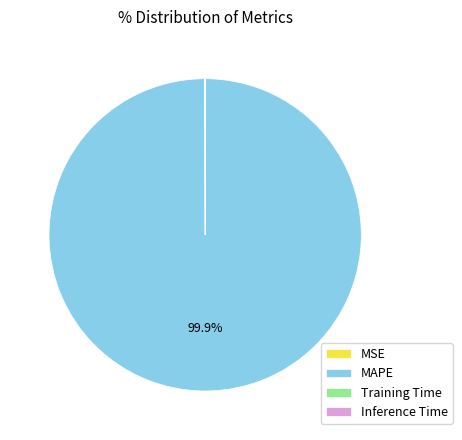

Is there any slice that represents more than half of the pie?

Yes